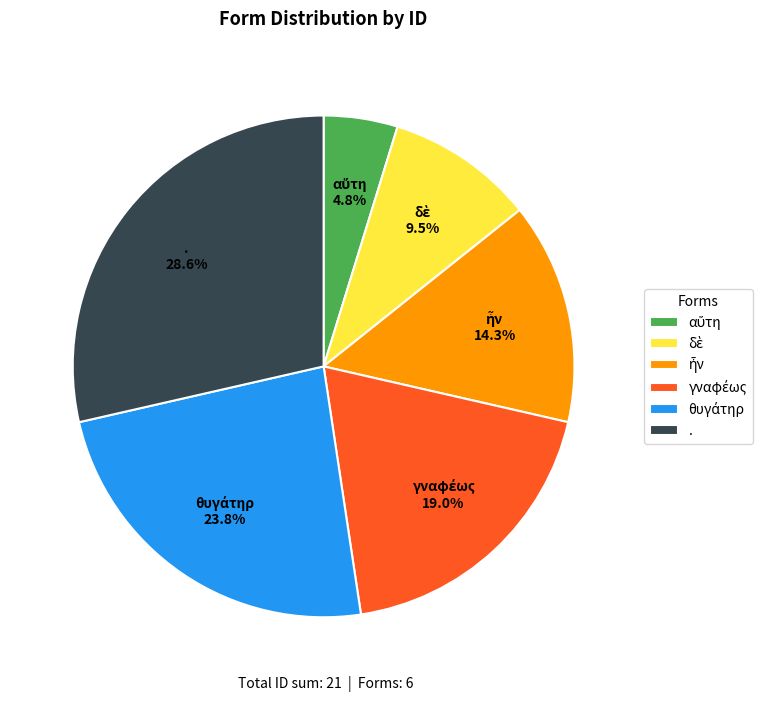

What is the largest slice in the pie chart?

.